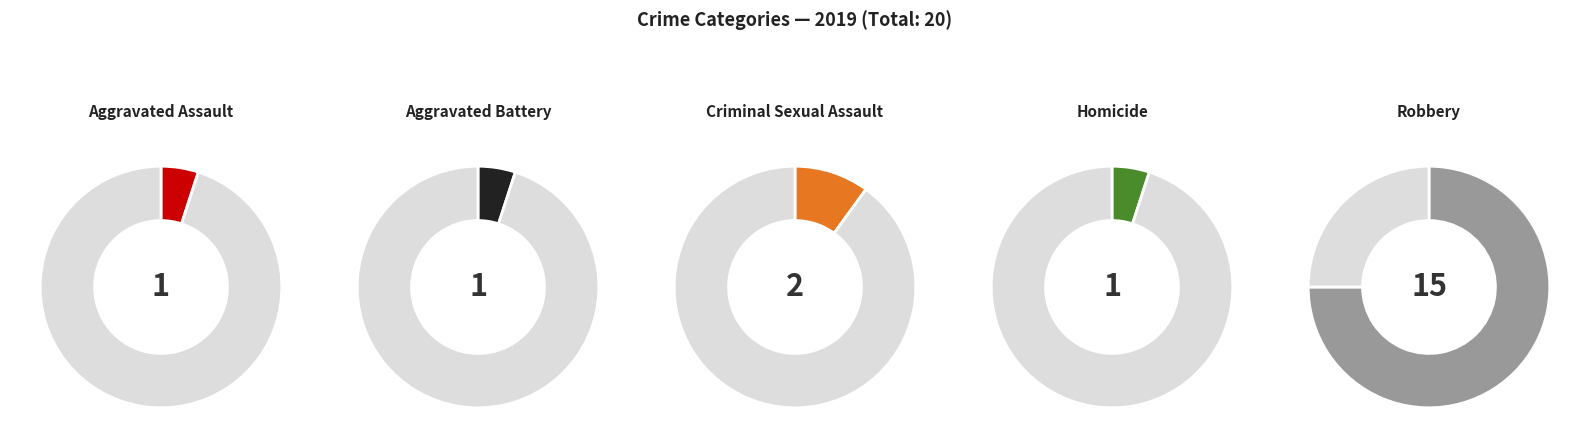

To the nearest percent, what is the combined percentage of Robbery and Aggravated Battery?

80%